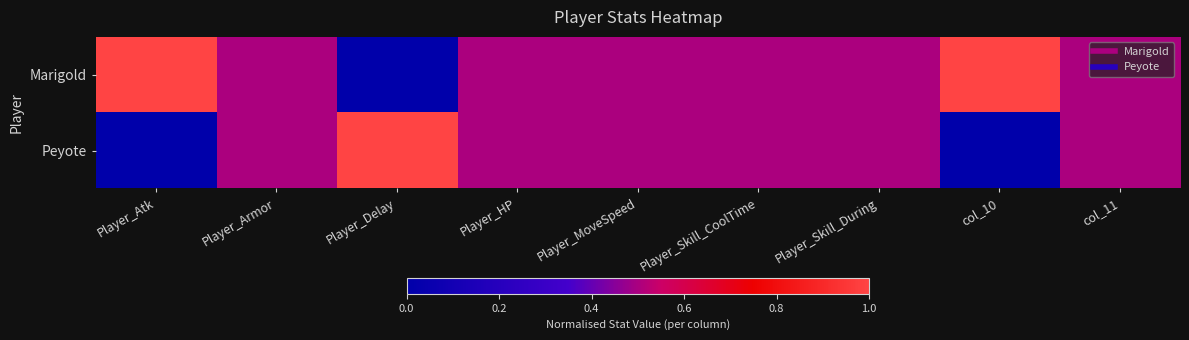

At how many categories does at least one series exceed 0?

9